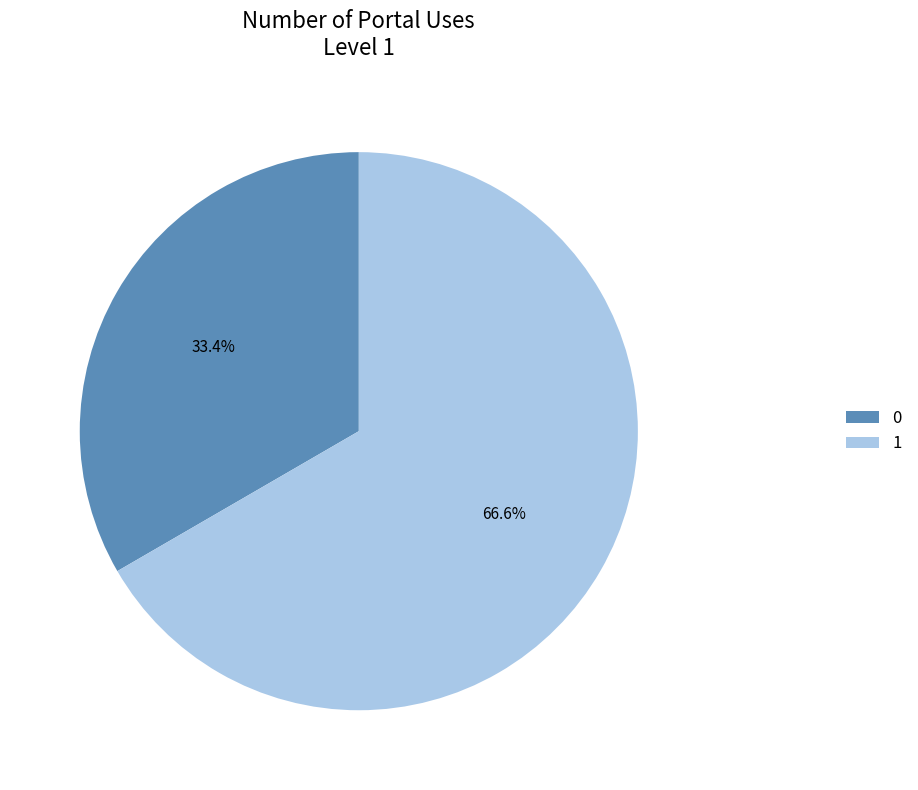

Which slice is the smallest?

0